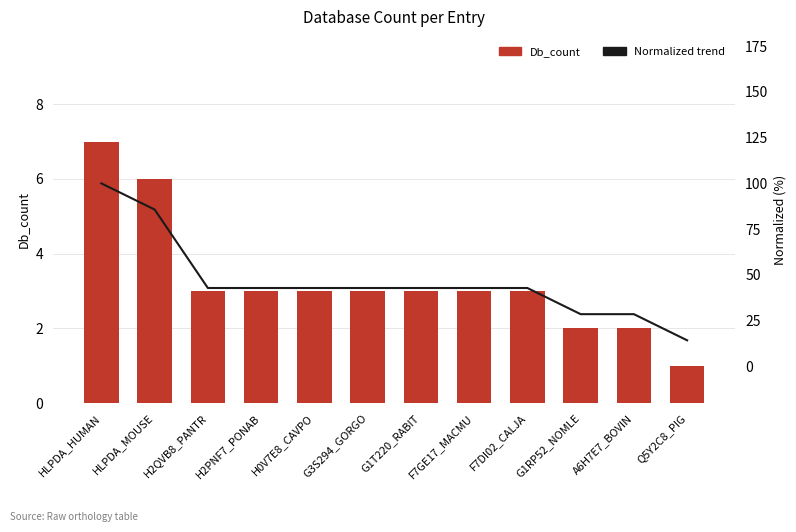

What is the difference between the maximum and minimum values in the Normalized trend series?

85.7